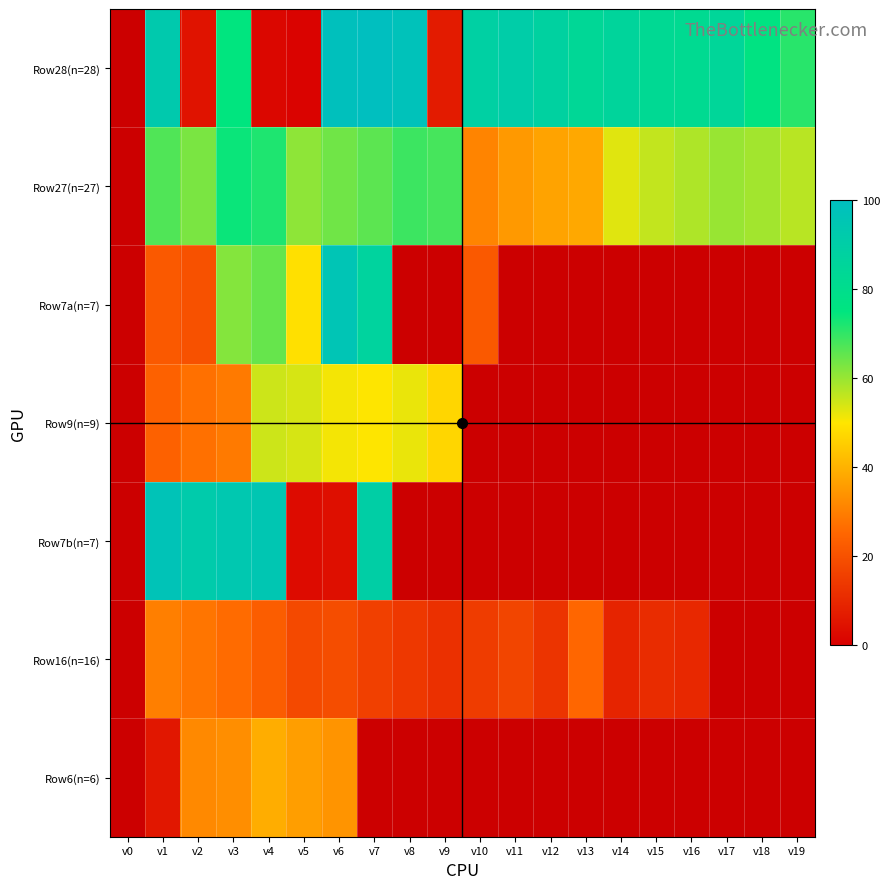

Rank the series at v16 from highest to lowest value.

Row28(n=28), Row27(n=27), Row7a(n=7), Row9(n=9), Row7b(n=7), Row16(n=16), Row6(n=6)